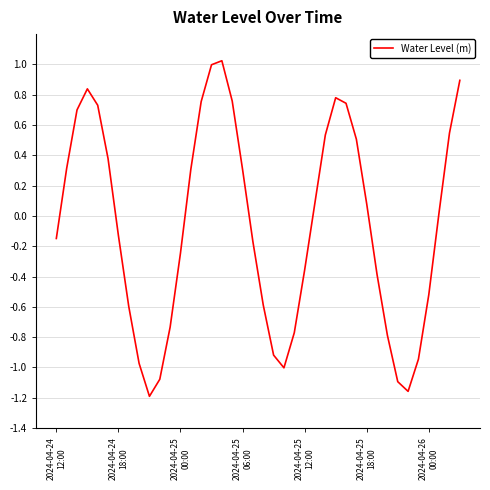

What is the greatest value displayed?

1.0